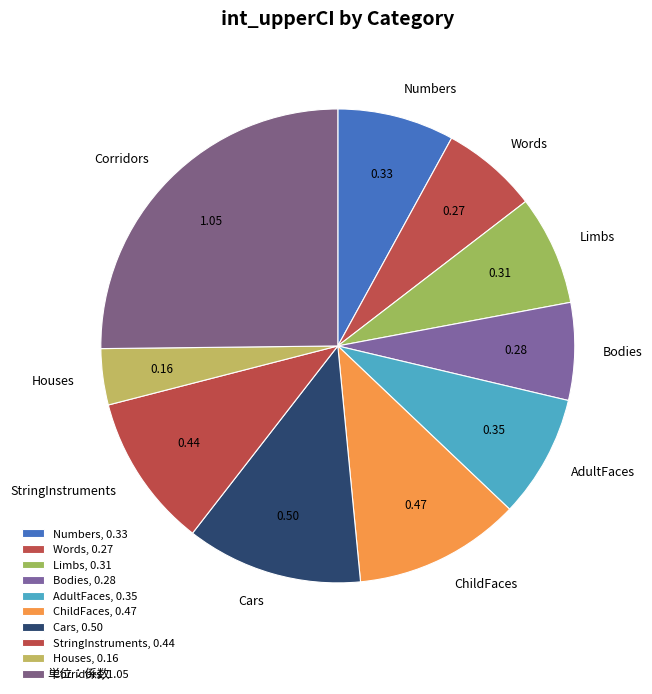

What is the smallest slice in the pie chart?

Houses